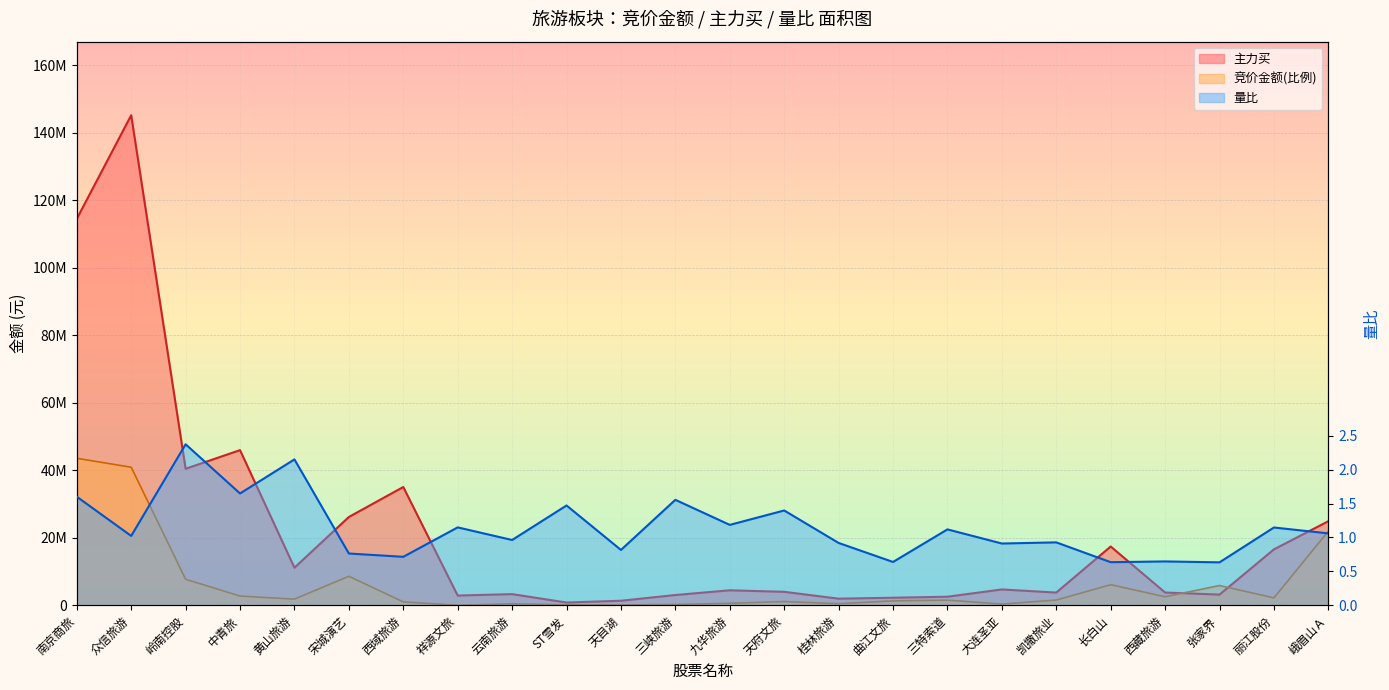

What is the average value of the 主力买 series?

21645307.0